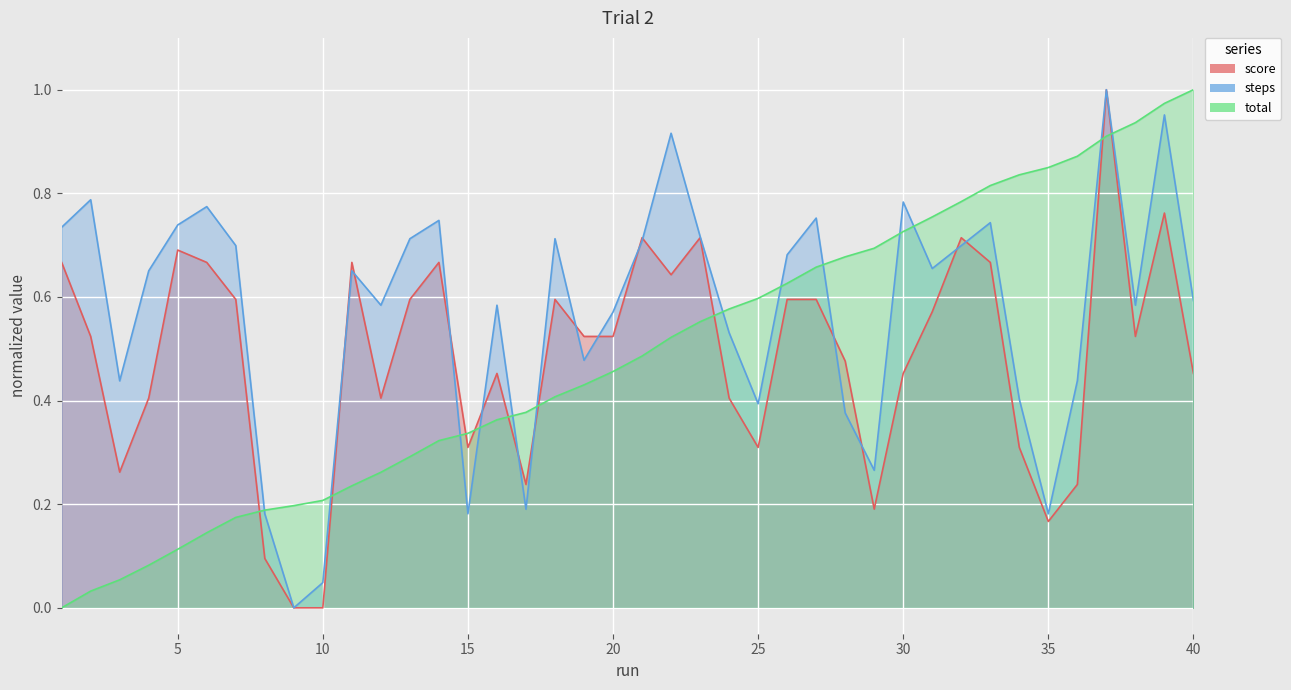

True or false: score has a value of 0.6 at 15.

False